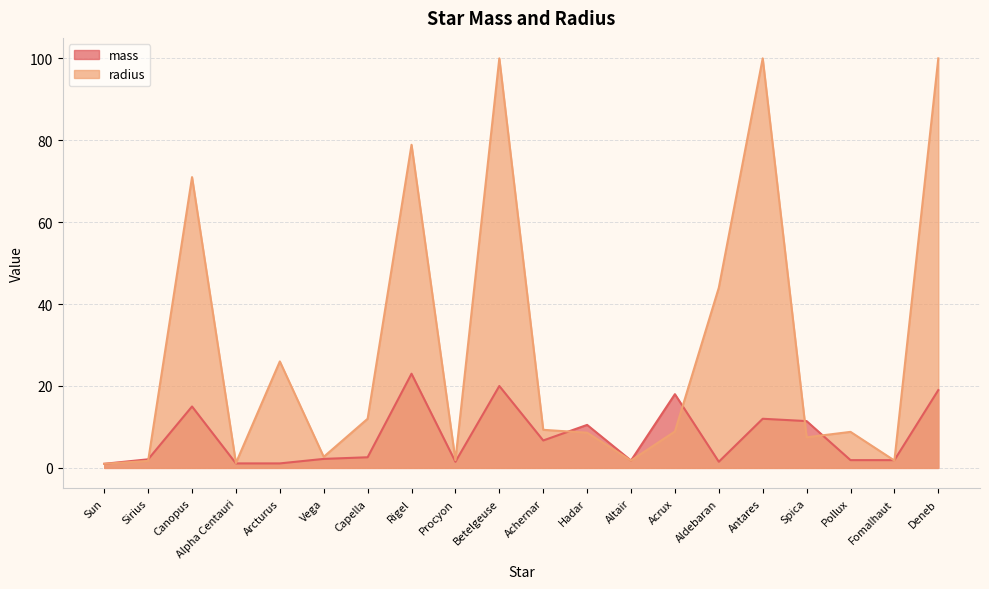

Reading left to right, what are all the values shown in this chart?

Sun=1.0	Sirius=2.1	Canopus=15.0	Alpha Centauri=1.1	Arcturus=1.1	Vega=2.2	Capella=2.6	Rigel=23.0	Procyon=1.5	Betelgeuse=20.0	Achernar=6.7	Hadar=10.5	Altair=1.8	Acrux=18.0	Aldebaran=1.5	Antares=12.0	Spica=11.4	Pollux=1.9	Fomalhaut=1.9	Deneb=19.0